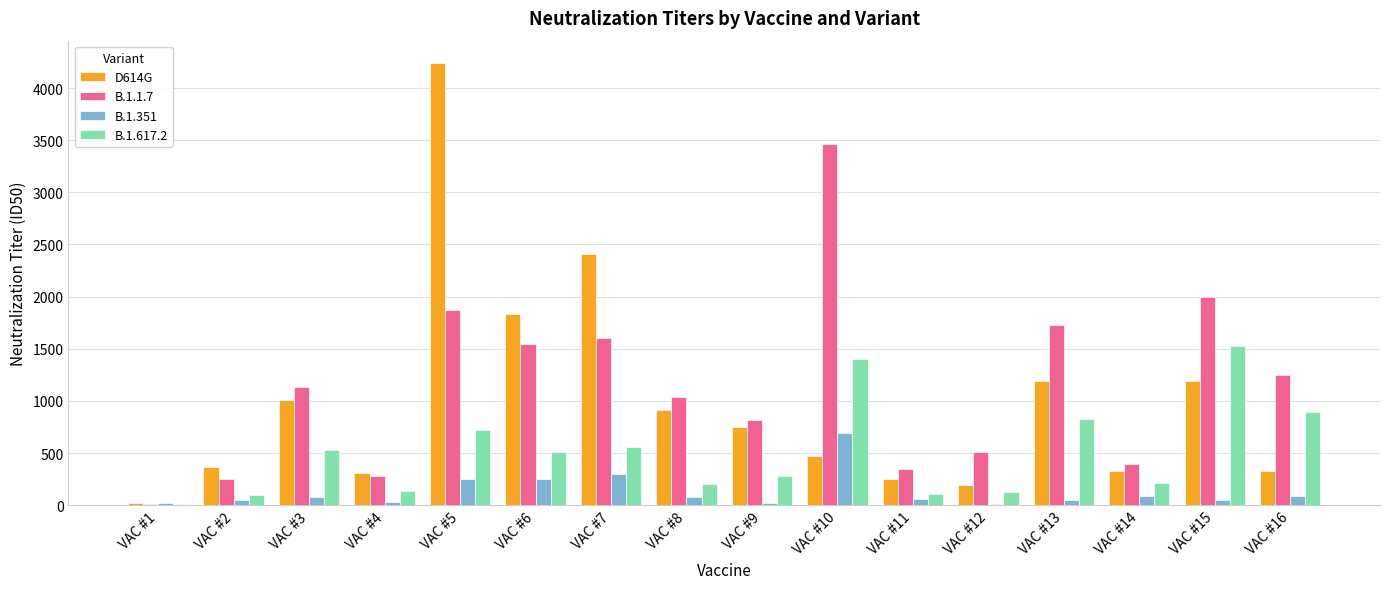

Is the value of B.1.351 at VAC #16 greater than the value of D614G at VAC #12?

No